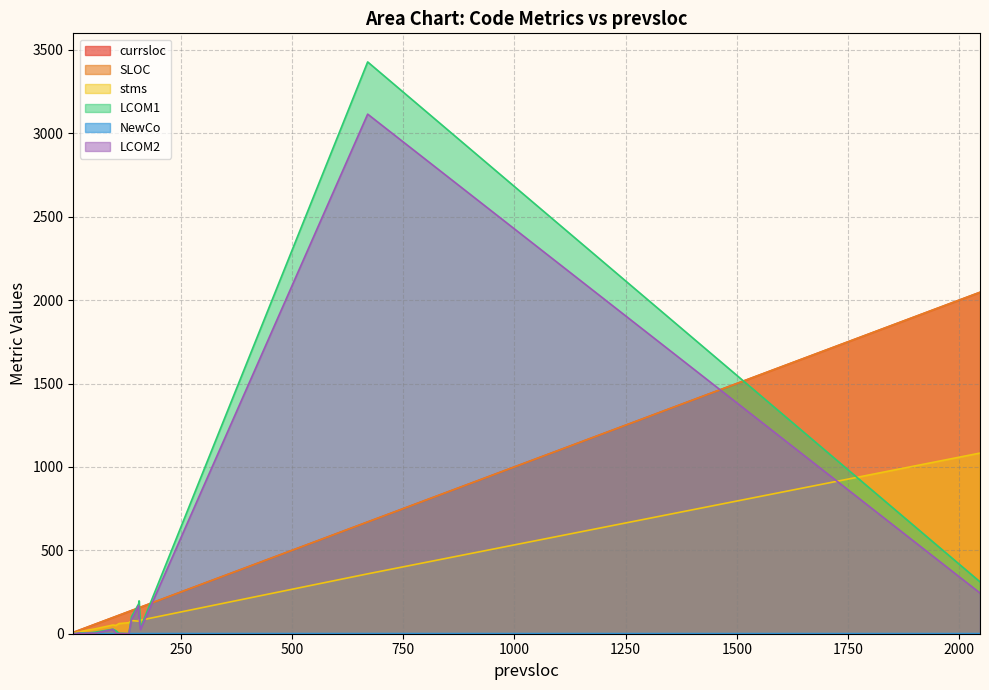

What is the total value across all series at 13?

34.0